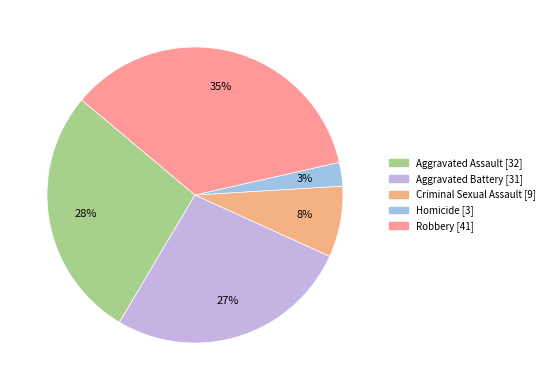

Which category has the smallest portion of the pie?

Homicide